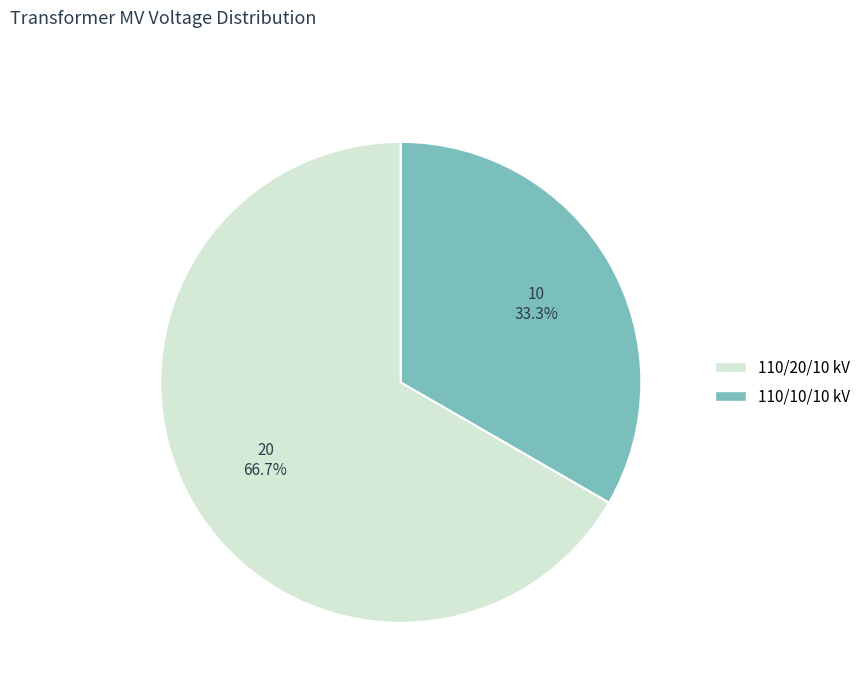

What portion of the pie excludes 110/20/10 kV?

33.3%